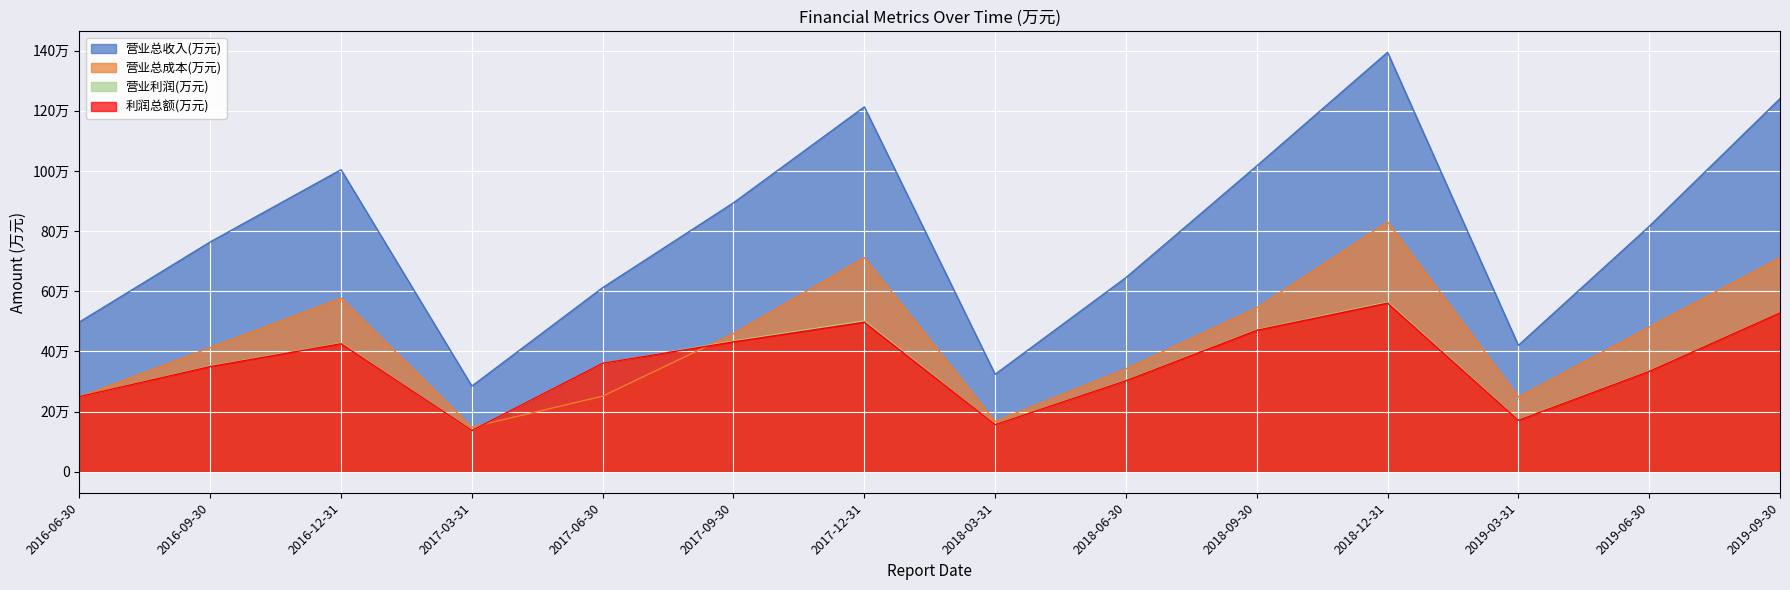

What position from the right is 2018-12-31?

4